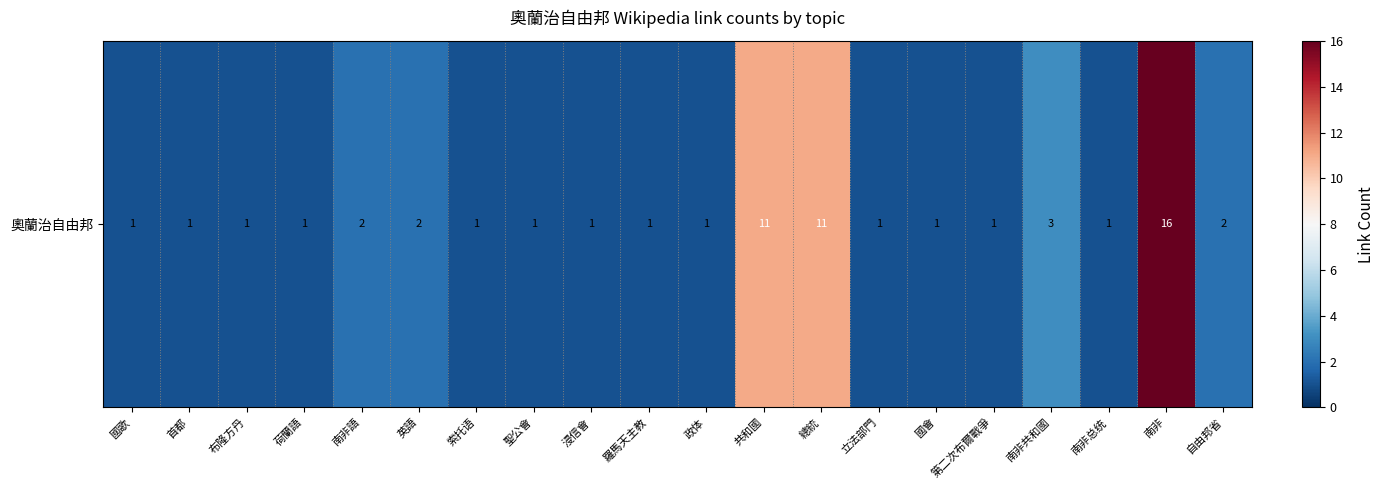

List the labels in order of value, largest first.

南非, 共和國, 總統, 南非共和國, 南非語, 英語, 自由邦省, 國歌, 首都, 布隆方丹, 荷蘭語, 索托语, 聖公會, 浸信會, 羅馬天主教, 政体, 立法部門, 國會, 第二次布爾戰爭, 南非总统